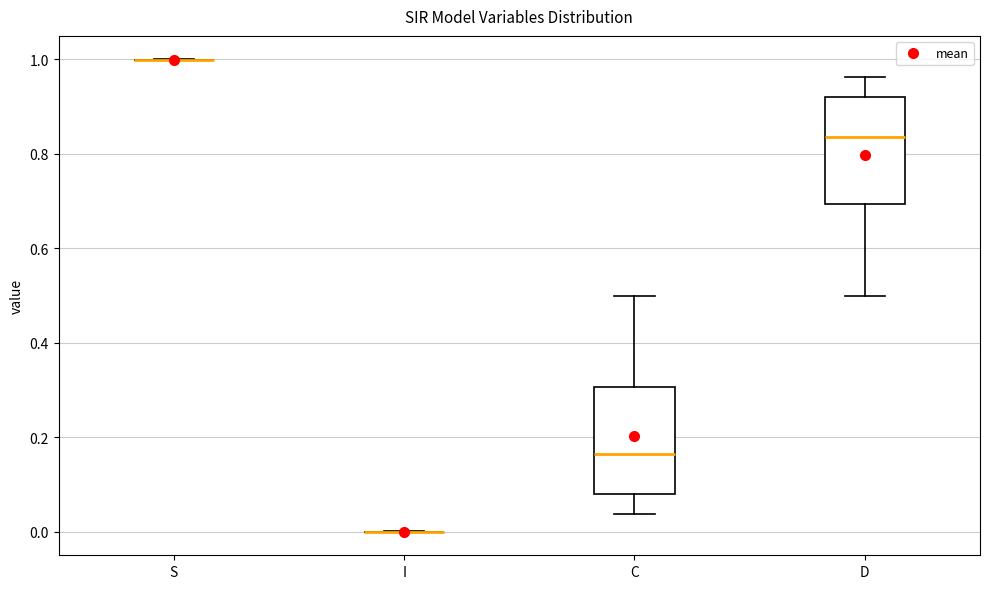

Reading left to right, transcribe this box plot: for each box, give where its median line is, the range the box spans, and where its two whiskers end, as read against the y-axis. The values are not printed on the chart, so give them approximately, as read against the axis.

S: box collapsed to a line at 1.00, whiskers 1.00 to 1.00
I: box collapsed to a line at 0.00, whiskers 0.00 to 0.00
C: median 0.16, box 0.08 to 0.30, whiskers 0.04 to 0.50
D: median 0.84, box 0.70 to 0.92, whiskers 0.50 to 0.96